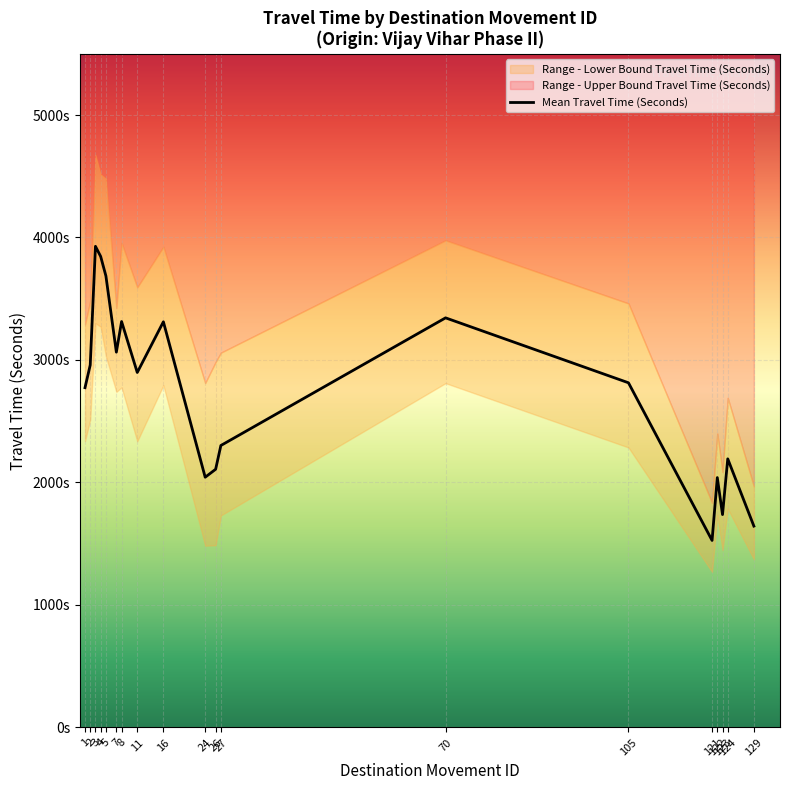

True or false: Range - Lower Bound Travel Time (Seconds) has a value of 2286 at 105.

True